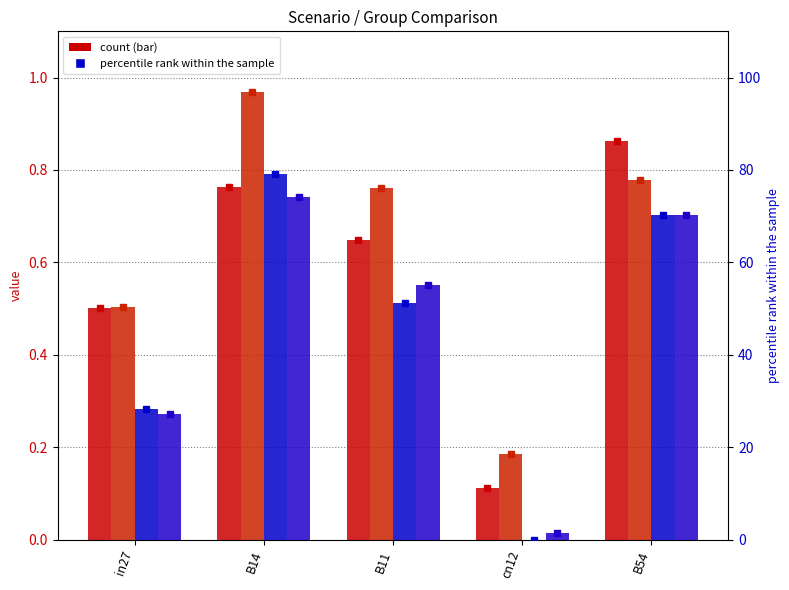

True or false: job126_scenario2_255 has a value of 39.6 at cn12.

False